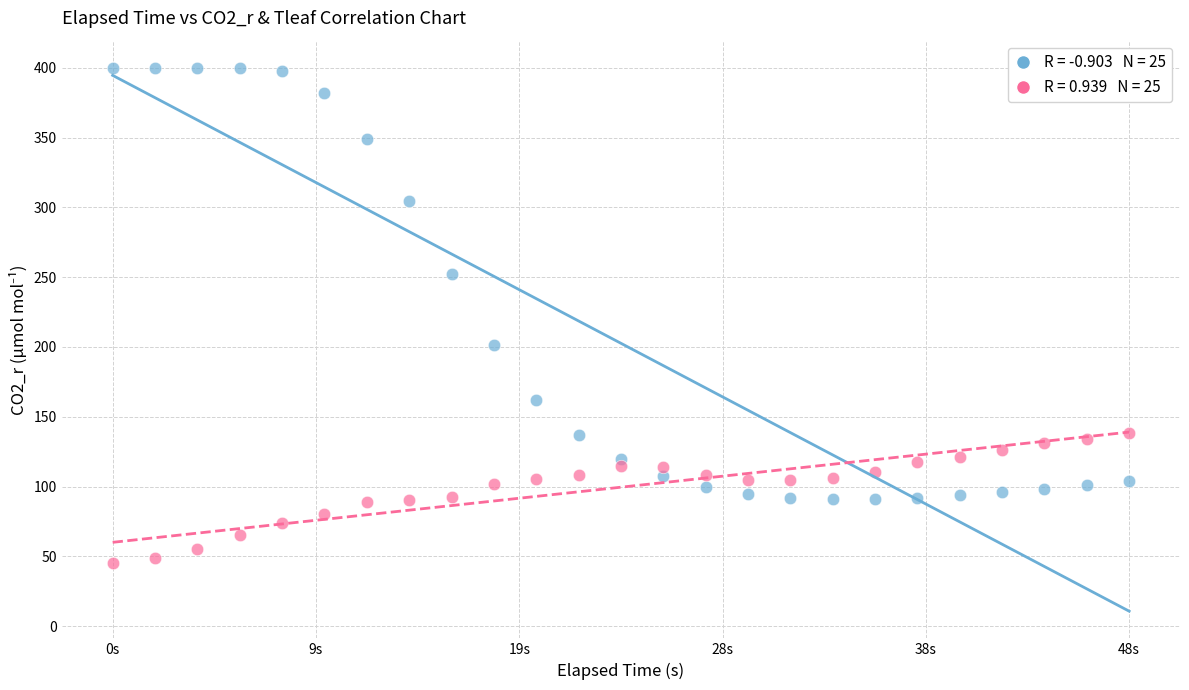

Across all series, what Y value is closest to 222?

201.3